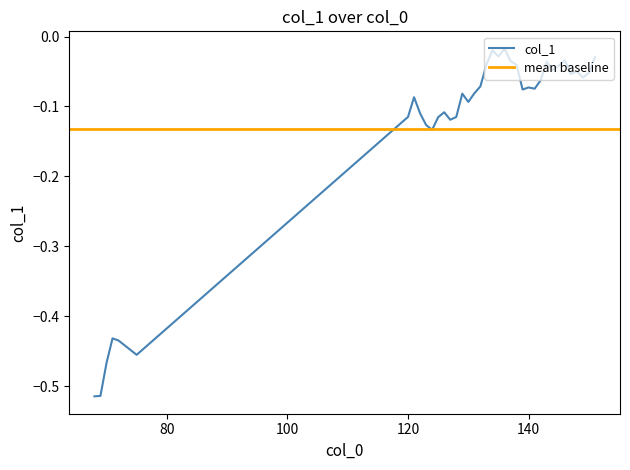

Which has a higher value, 141 or 147?

147